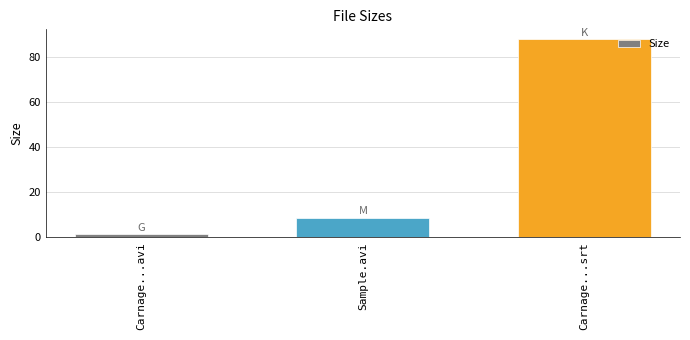

Reading left to right, list all the values displayed in this chart.

1.6	8.8	87.7